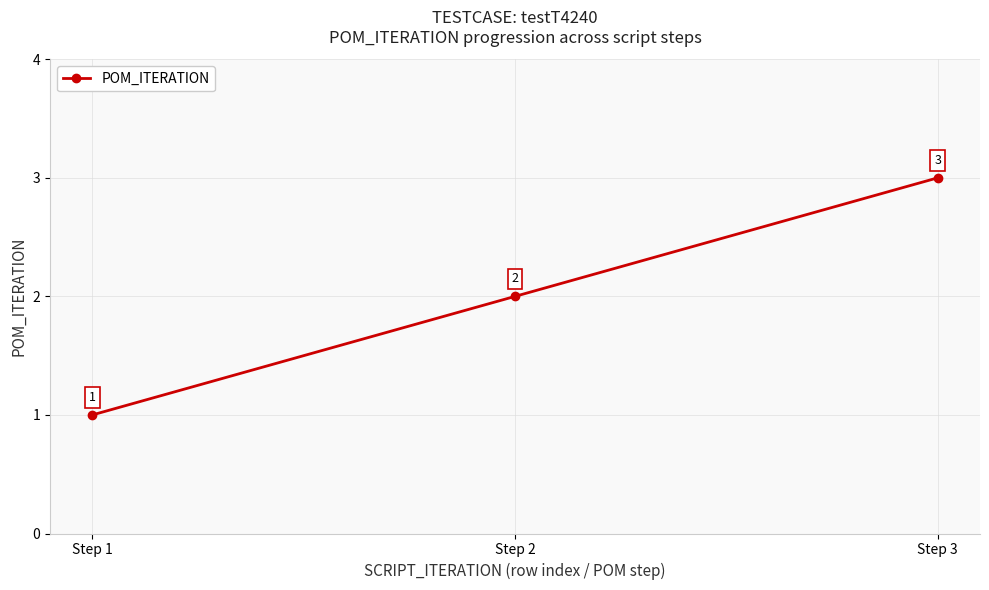

How many data points are less than 2?

1